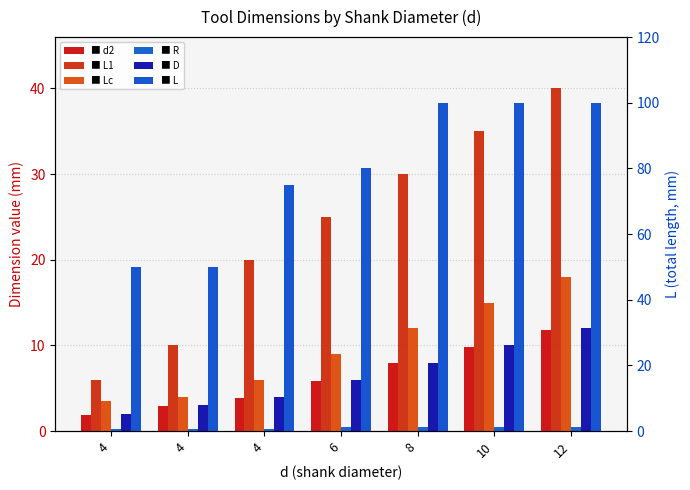

Where is L nearest to the value 75?

4